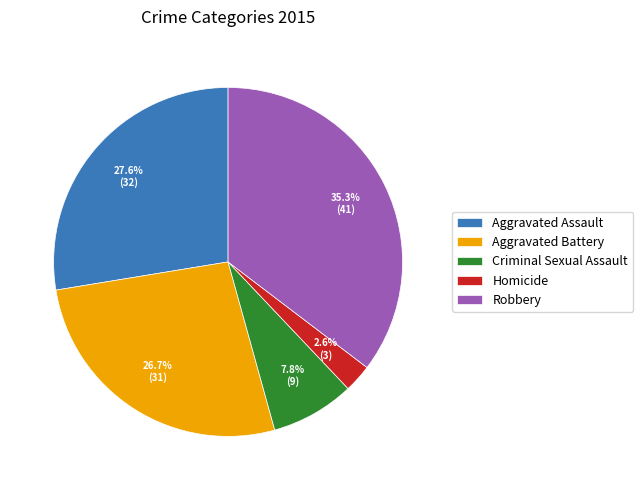

To the nearest percent, what is the combined percentage of Aggravated Assault and Homicide?

30%